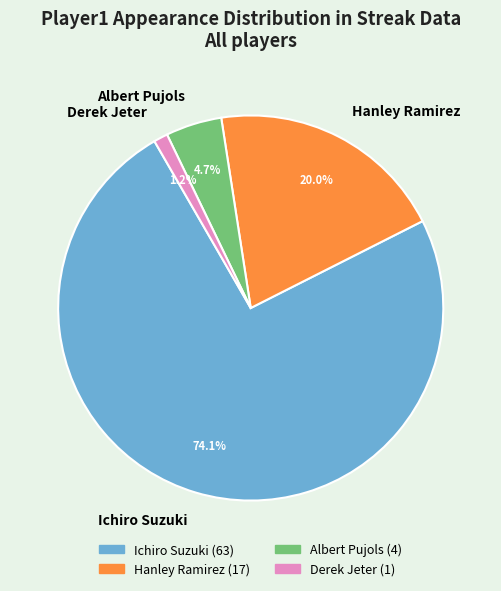

What percentage do Hanley Ramirez and Ichiro Suzuki together represent?

94.1%